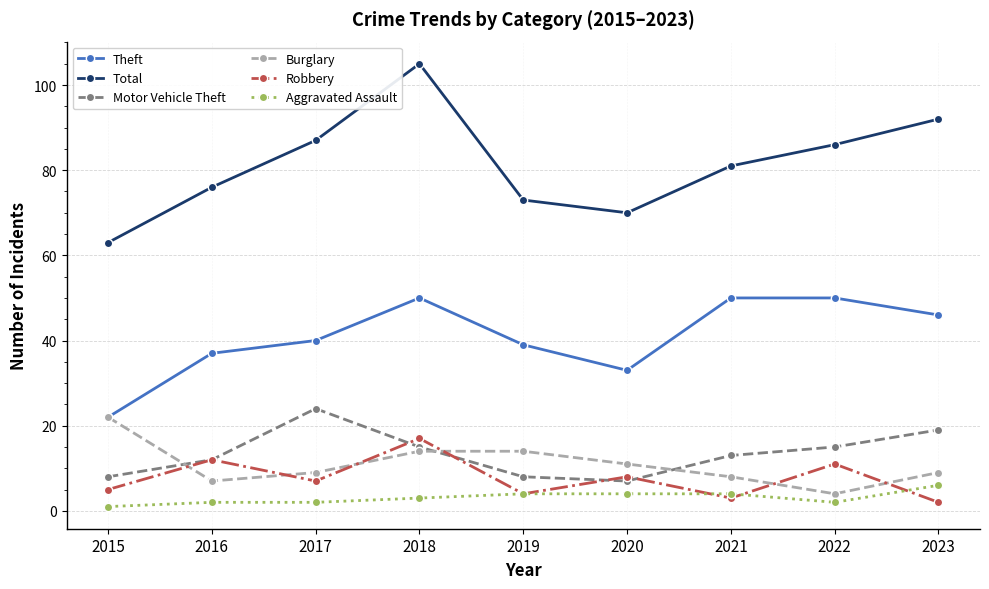

Is it true that Robbery equals 17 at 2022?

False